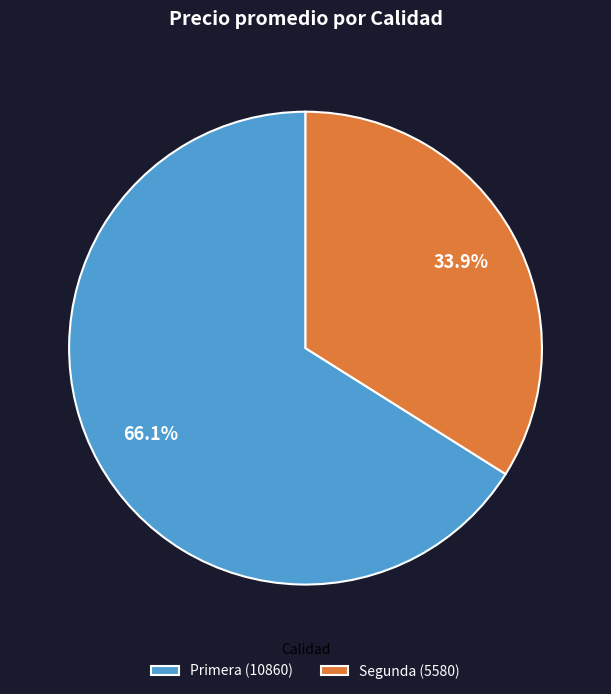

How many segments does this pie chart have?

2